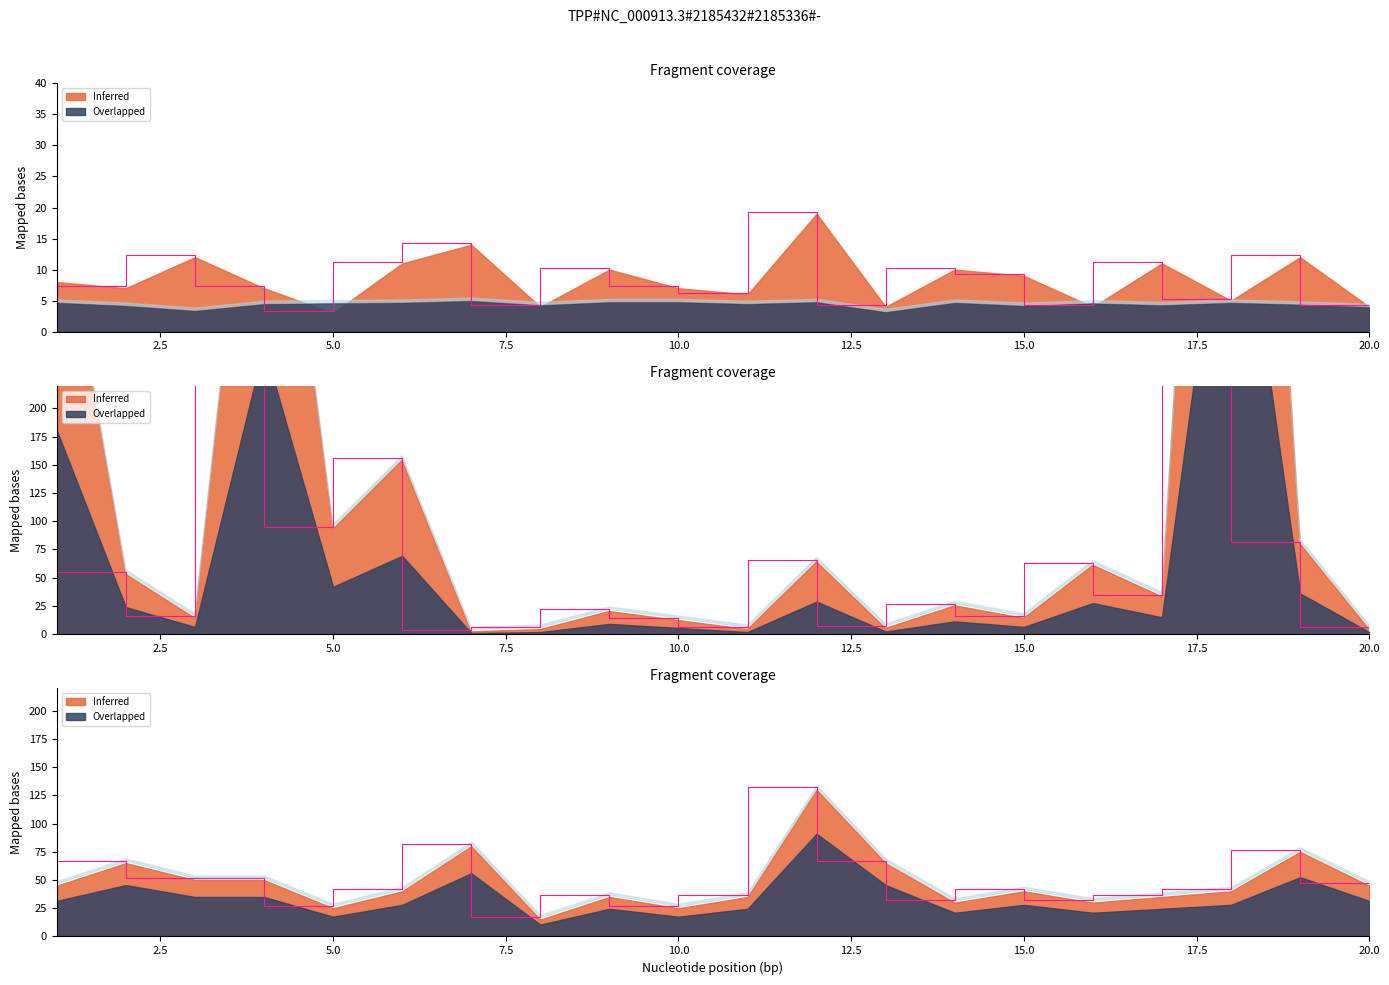

Does the chart display data point markers on the line(s)?

No